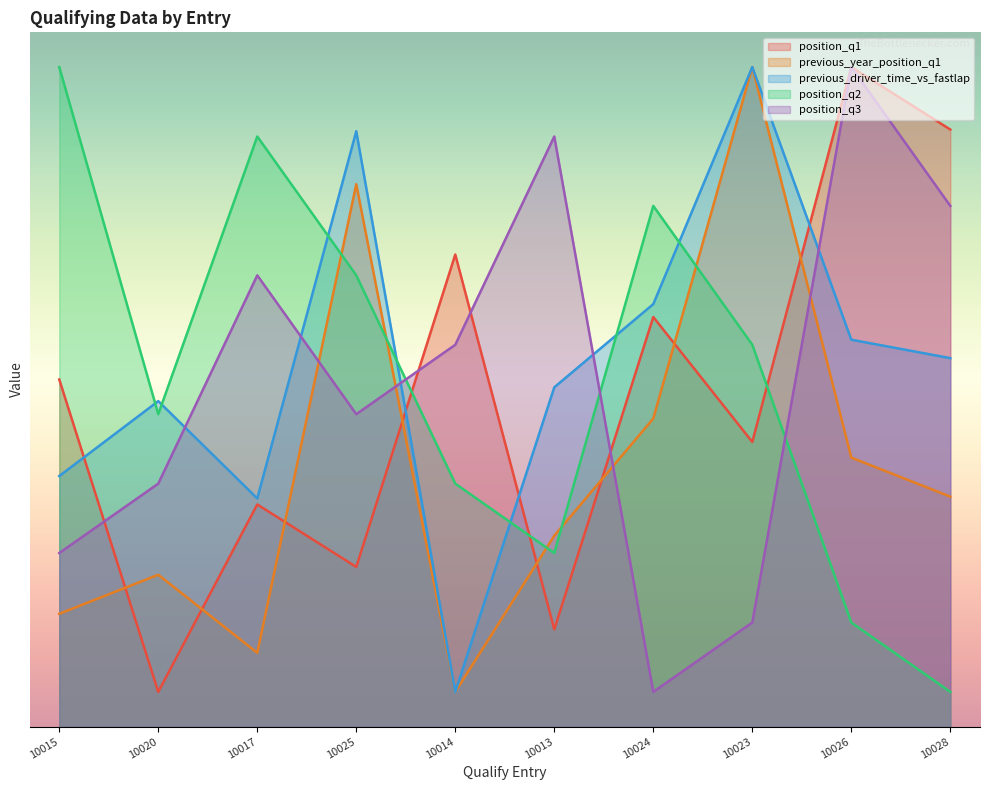

What is the difference between the second highest and second lowest values in the previous_driver_time_vs_fastlap series?

10.6